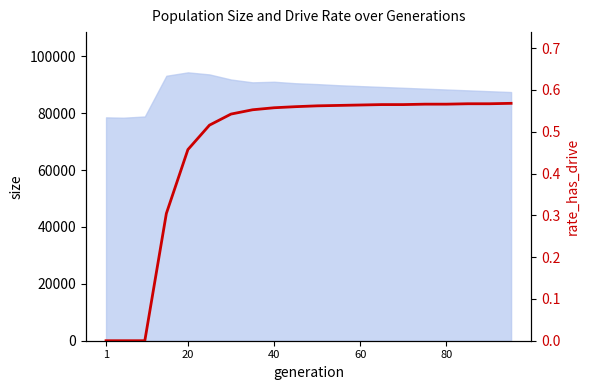

Does the chart display data point markers on the line(s)?

No